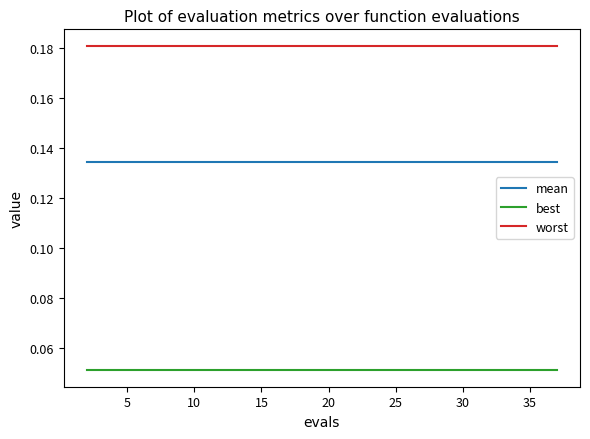

Which series has the largest total across all categories?

worst